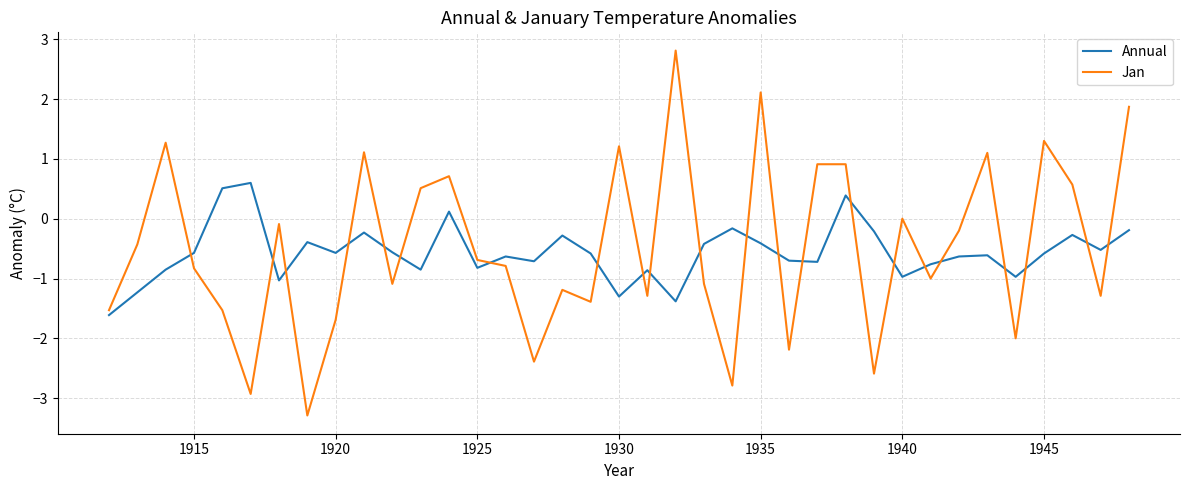

What is the minimum value for Jan?

-3.3